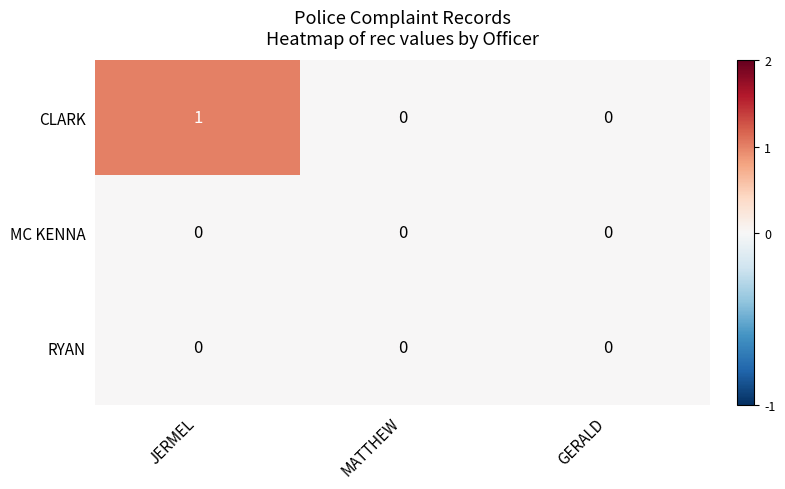

Which label corresponds to the largest value in the chart?

JERMEL